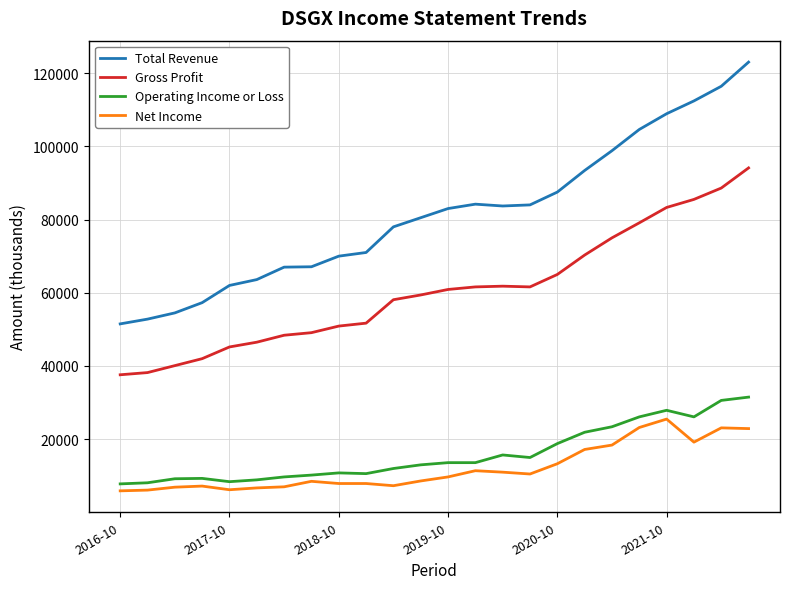

Does the chart have visible grid lines?

Yes